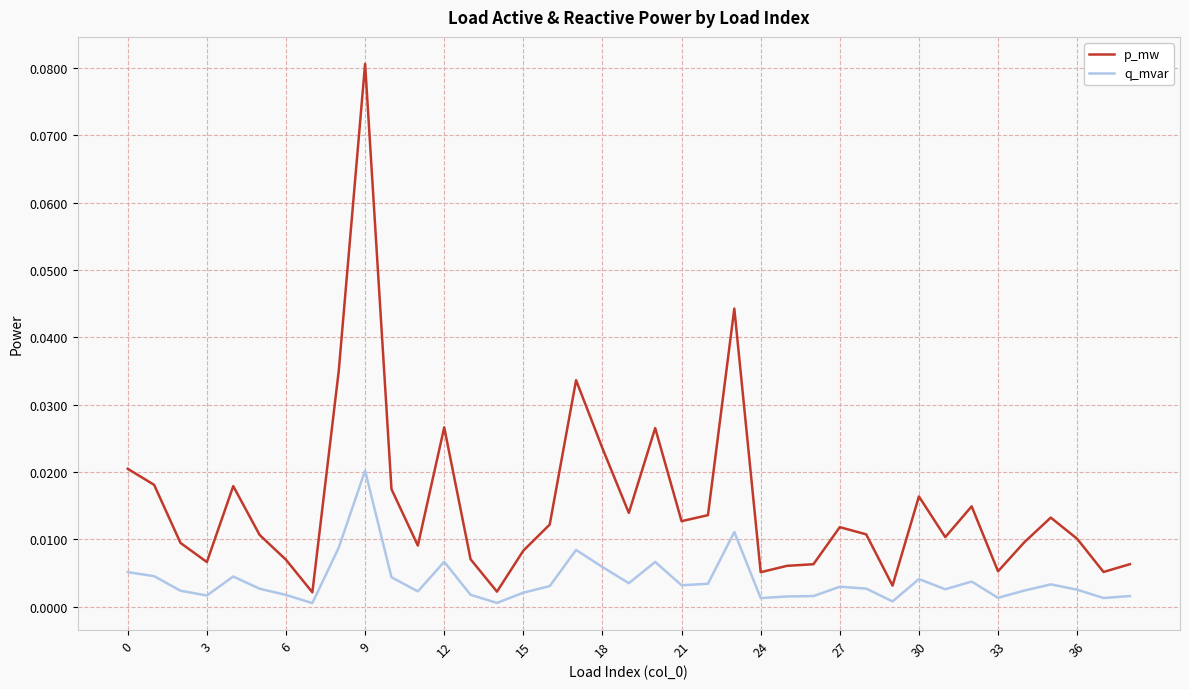

Which series has the largest total across all categories?

p_mw